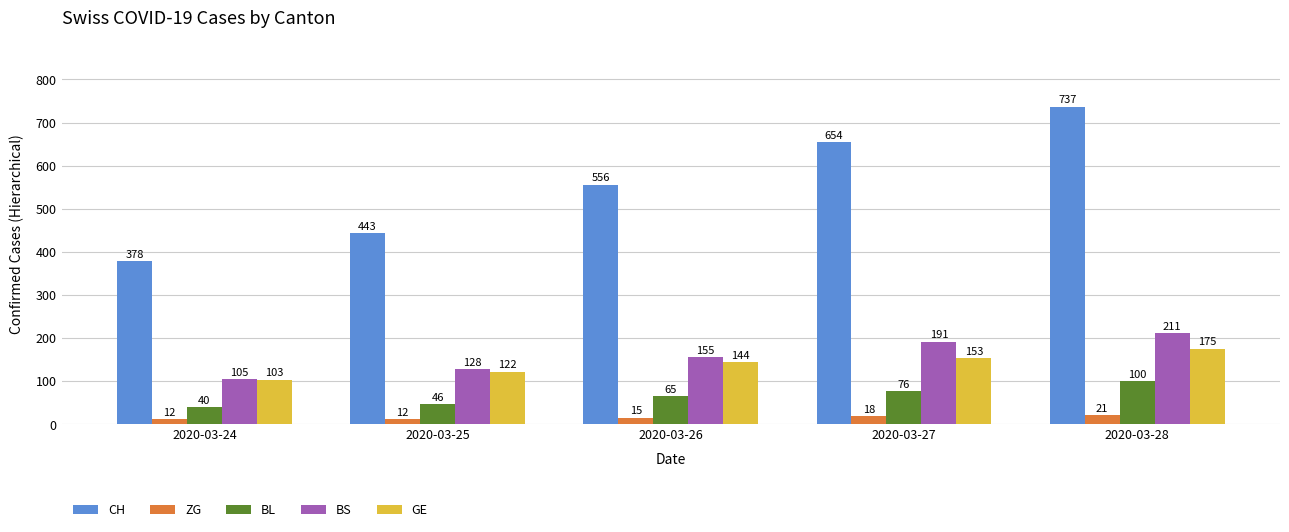

How many bars are there in total?

25